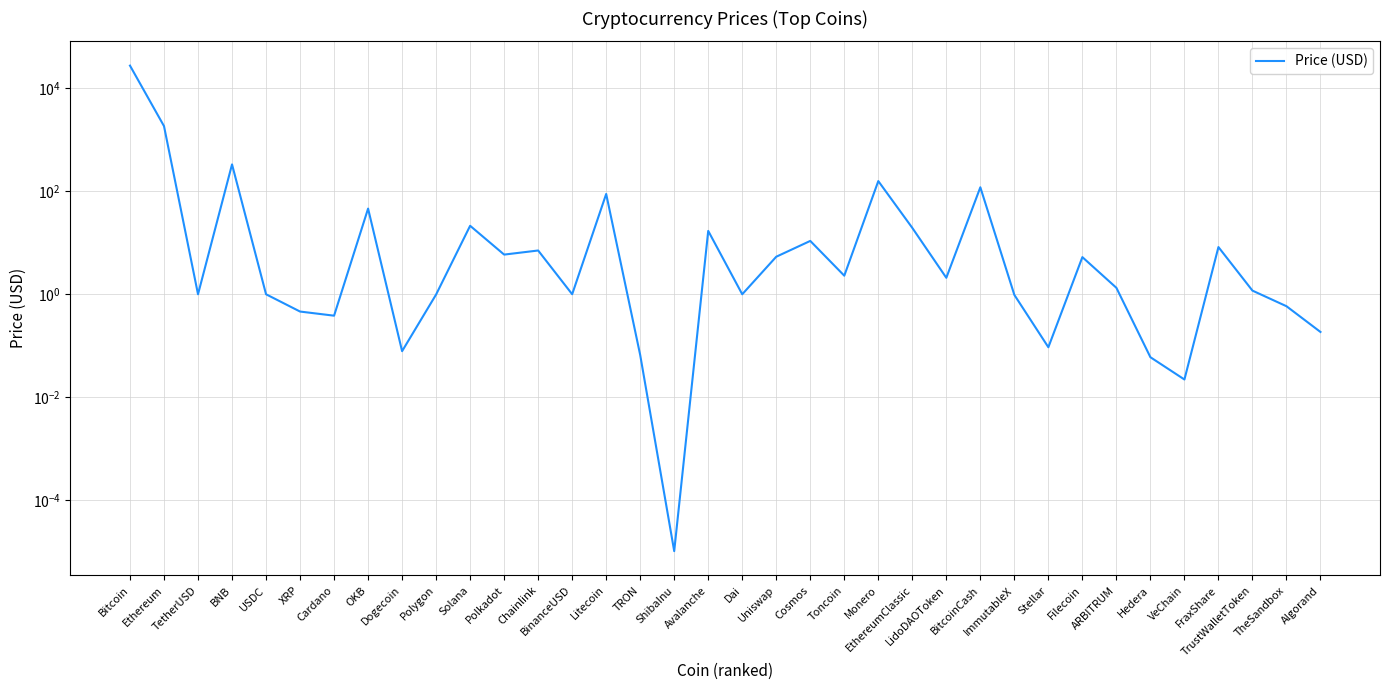

How many data points are less than 2?

18